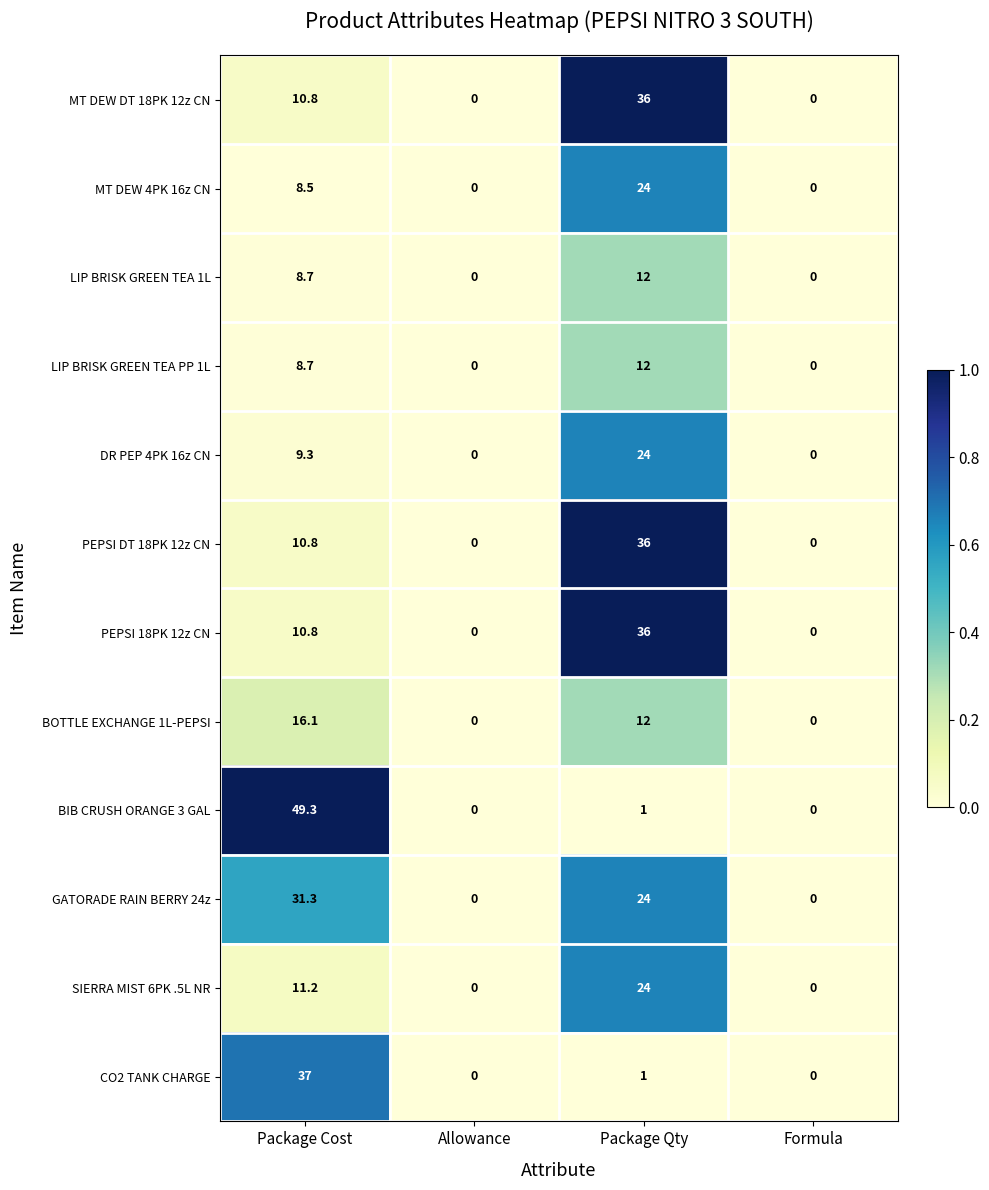

Which series changed the most between Package Cost and Allowance?

BIB CRUSH ORANGE 3 GAL